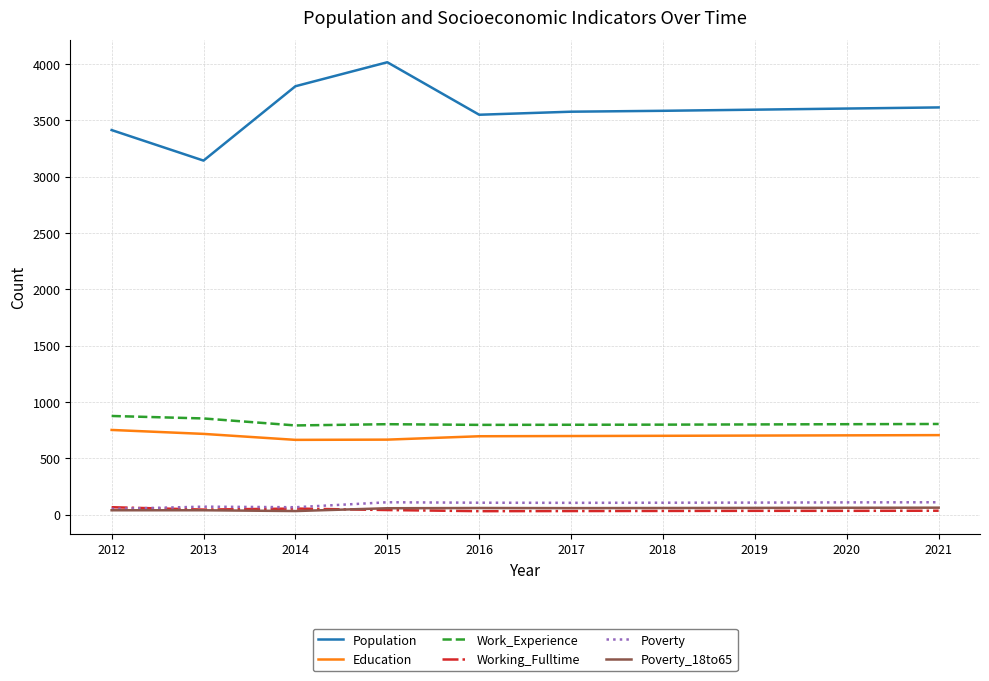

What is the spread (max minus min) of values at 2012?

3375